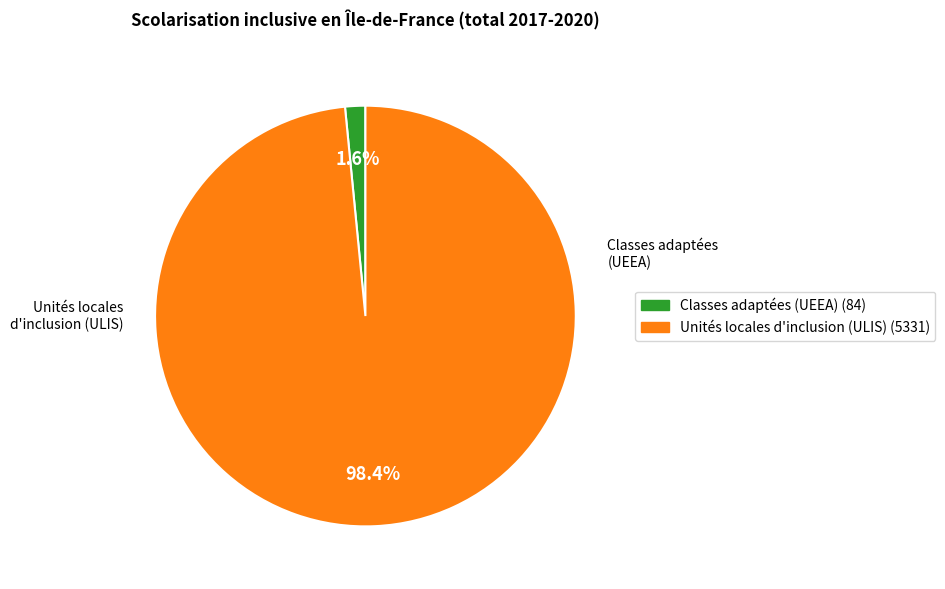

Is there any slice that represents more than half of the pie?

Yes